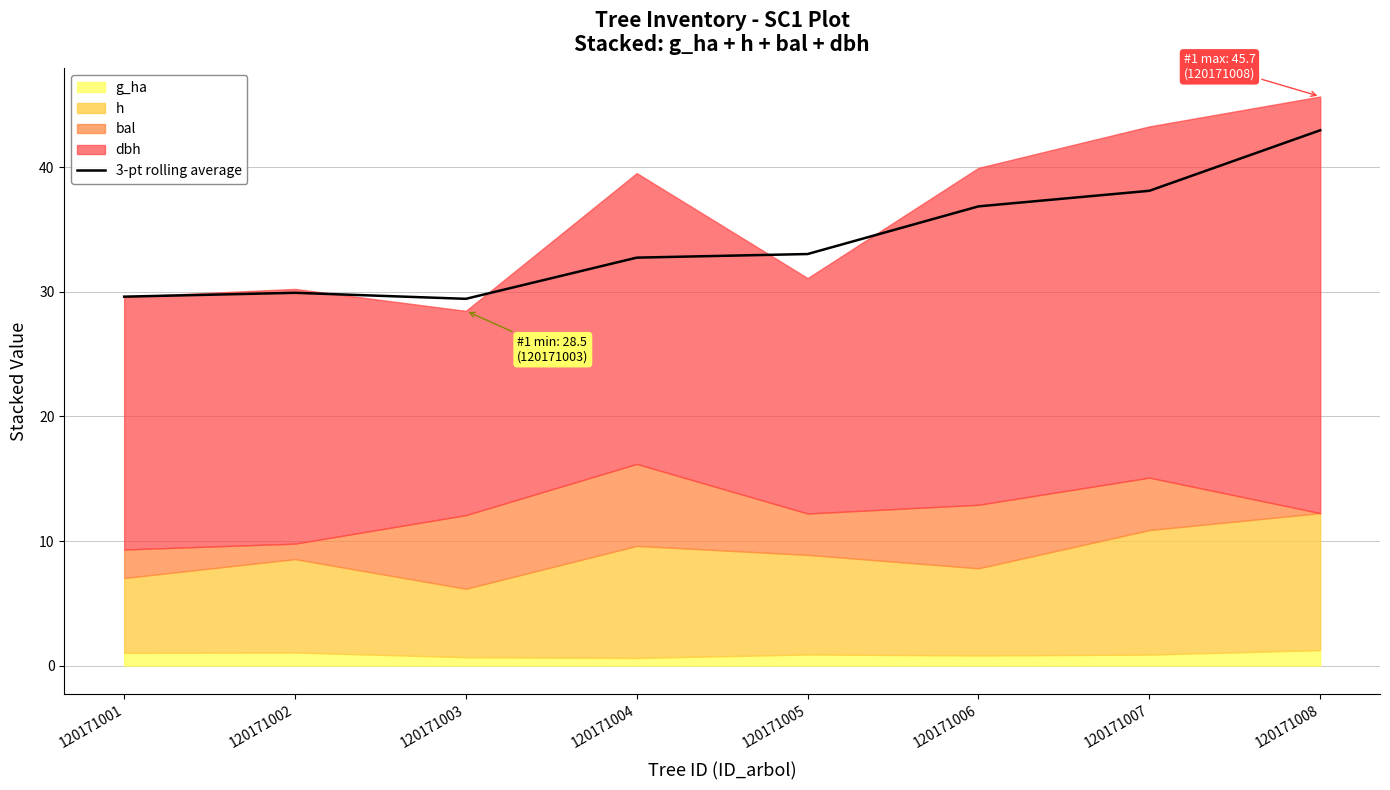

The 3-pt rolling average series shows 70.8 at 120171008. True or false?

False